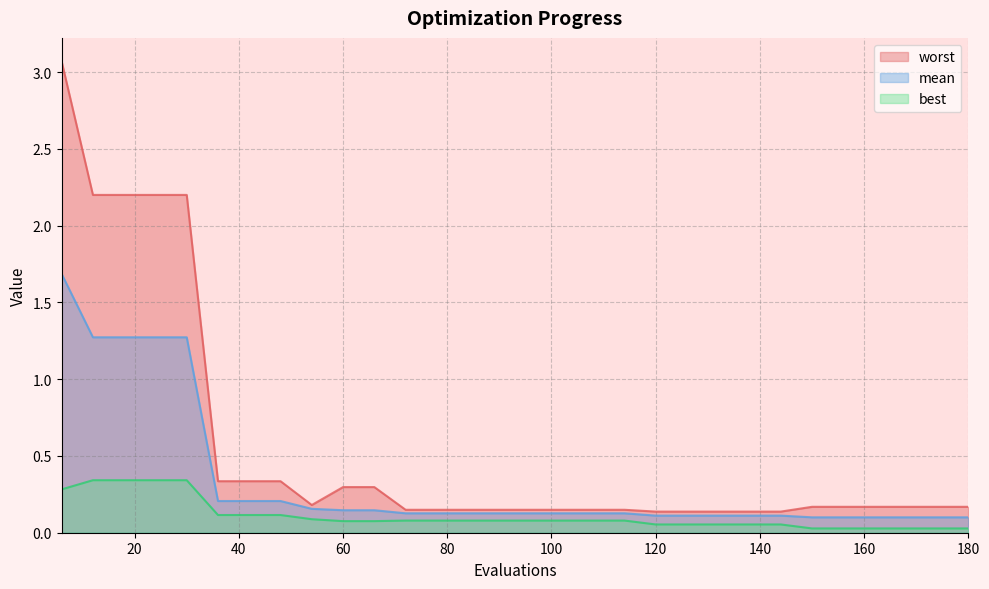

What is the maximum value for mean?

1.7